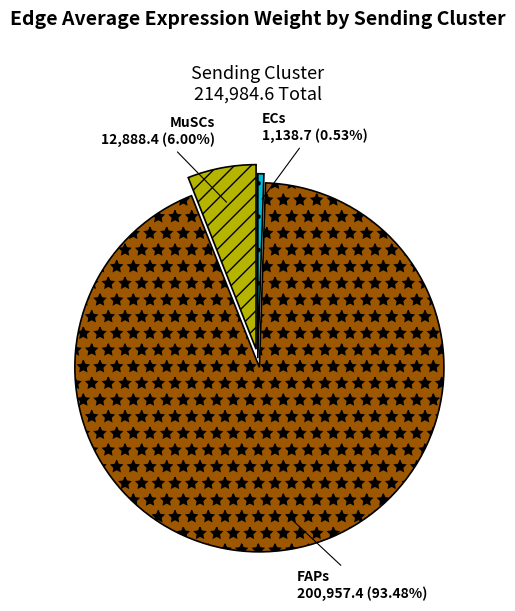

Is there a majority slice in this chart?

Yes